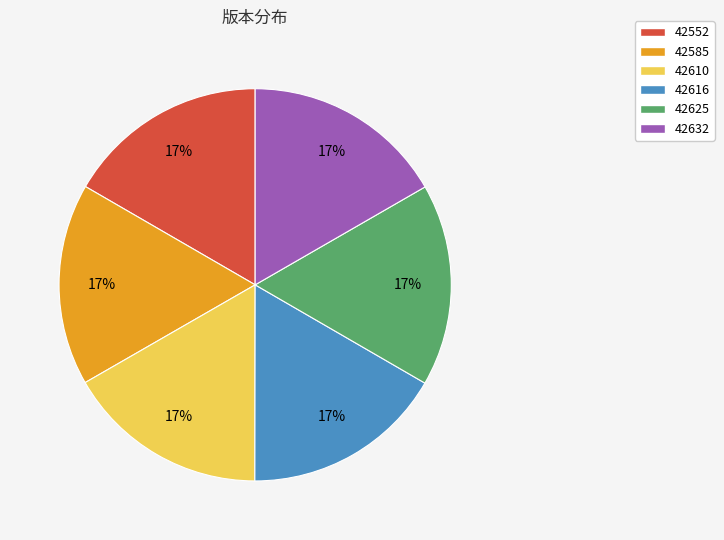

What is the ratio of the value at 42632 to the value at 42585?

1.0